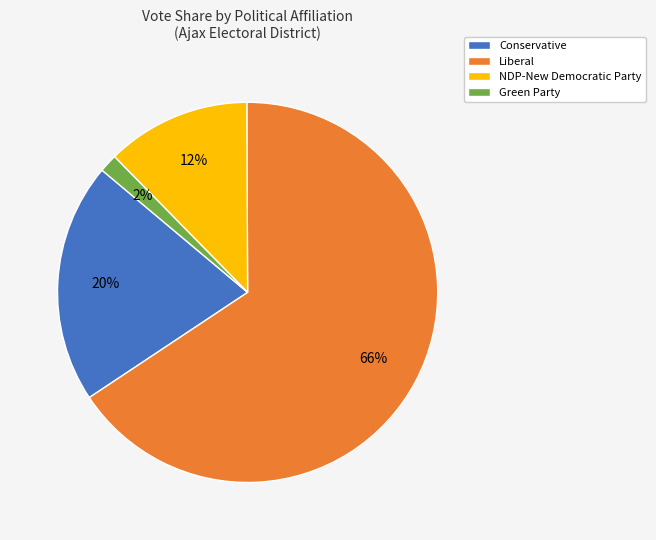

Which has a higher value, Green Party or NDP-New Democratic Party?

NDP-New Democratic Party